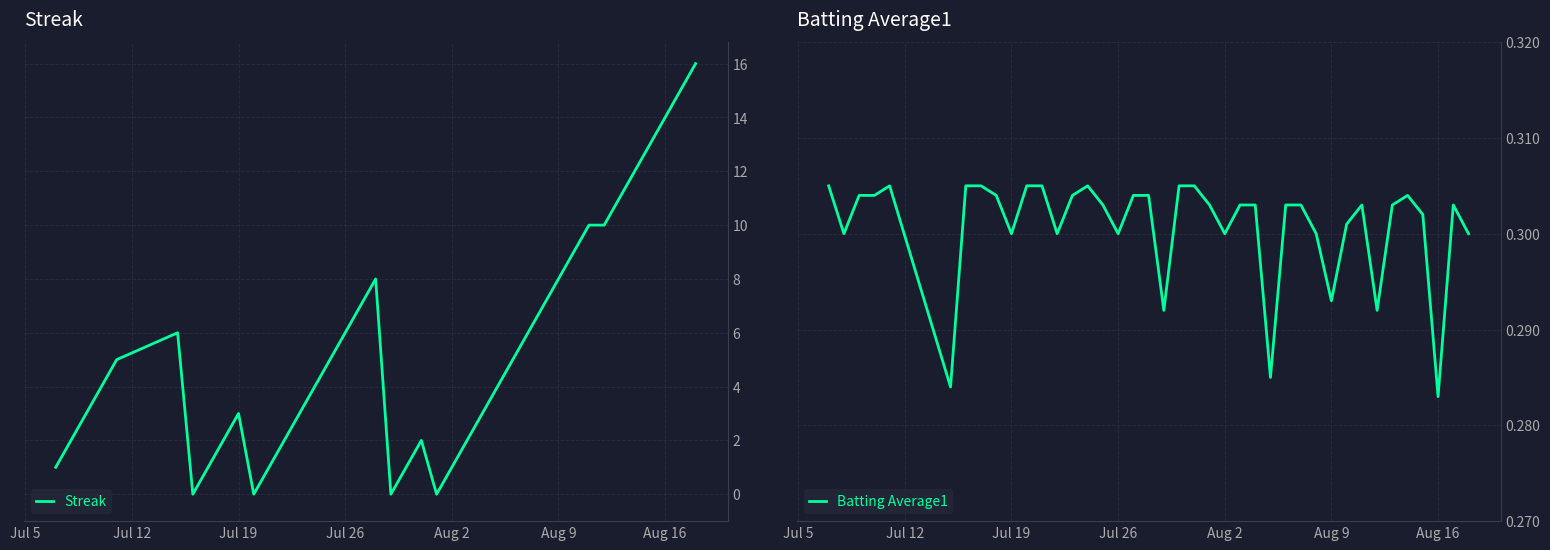

Does the chart display data point markers on the line(s)?

No